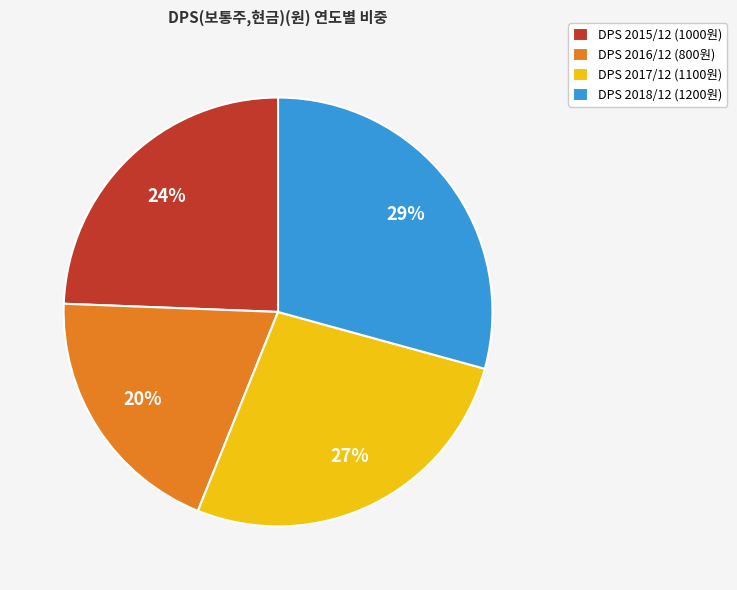

How many slices are in this pie chart?

4